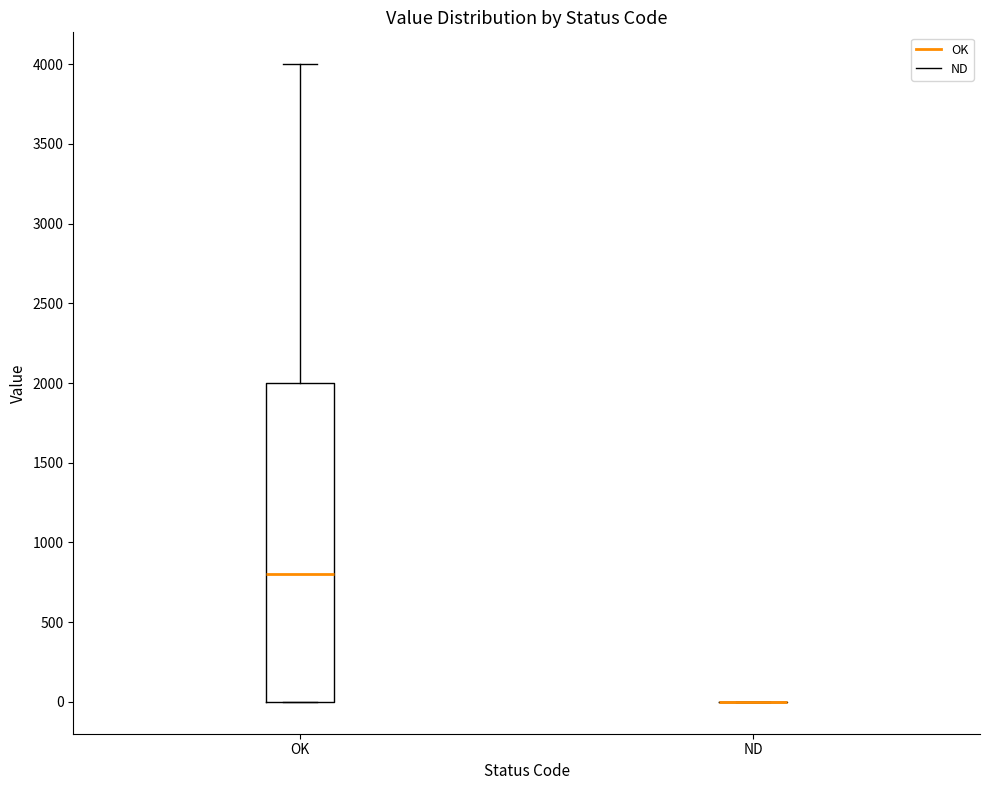

Reading left to right, read every box against the y-axis: the position of its median line, the range the box covers, and the ends of its whiskers. The values are not printed on the chart, so give them approximately, as read against the axis.

OK: median 800, box 0 to 2000, whiskers 0 to 4000
ND: box collapsed to a line at 0, whiskers 0 to 0